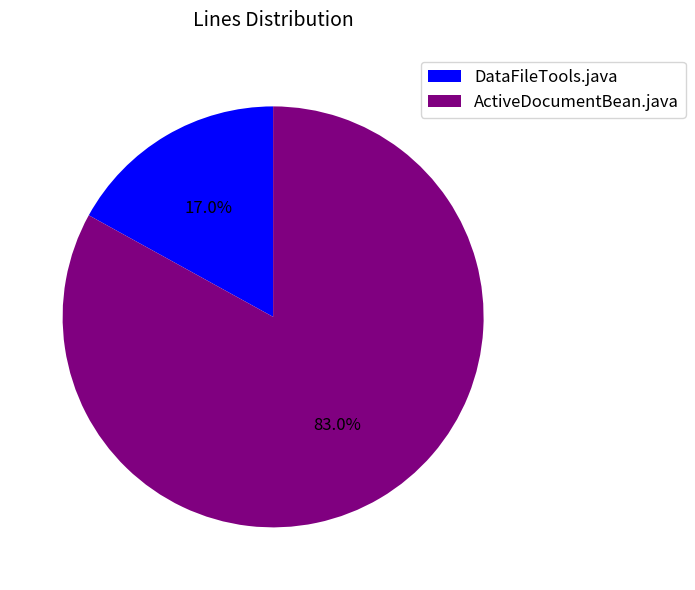

How many slices are in this pie chart?

2